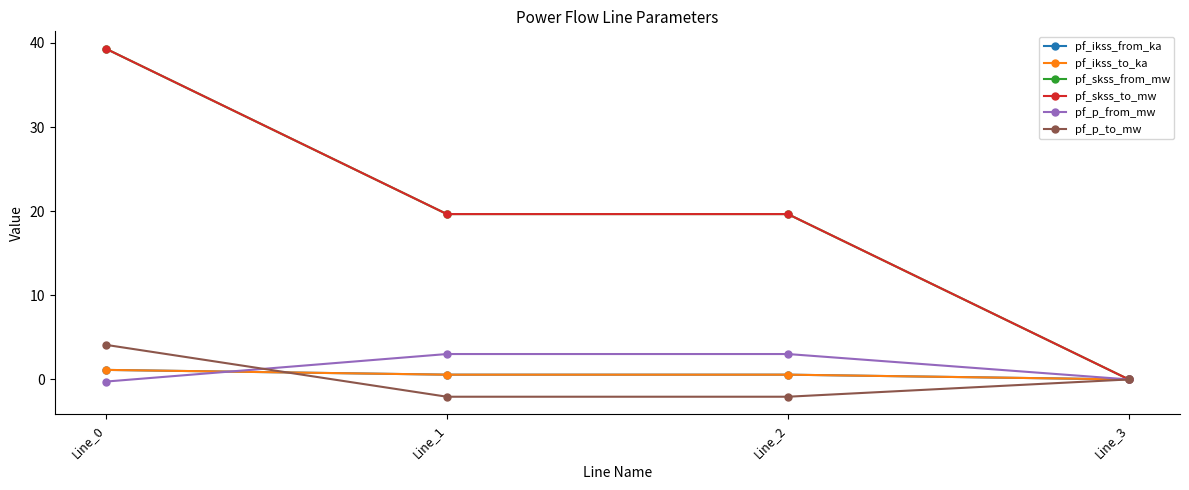

Is it true that pf_skss_from_mw equals 31.7 at Line_2?

False